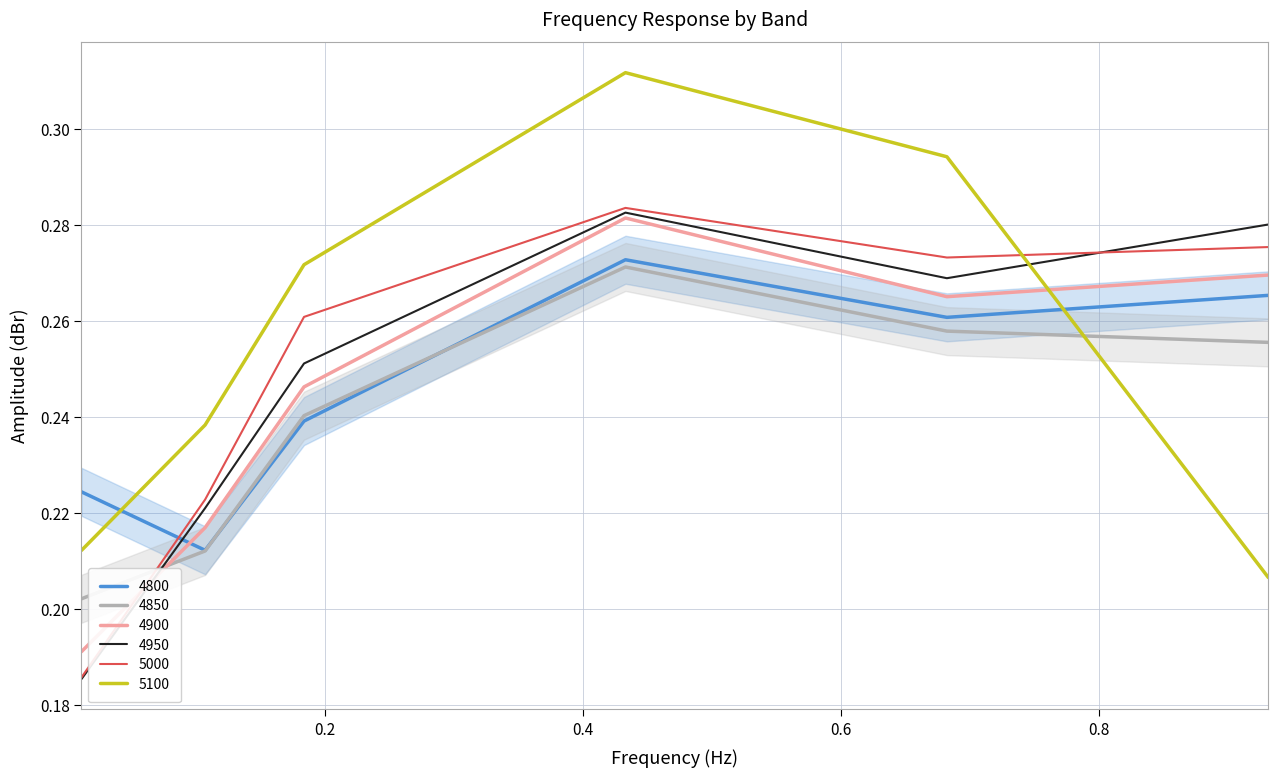

Between which two adjacent categories do 5100 and 4850 first intersect?

0.6821917808219178 and 0.9315068493150684